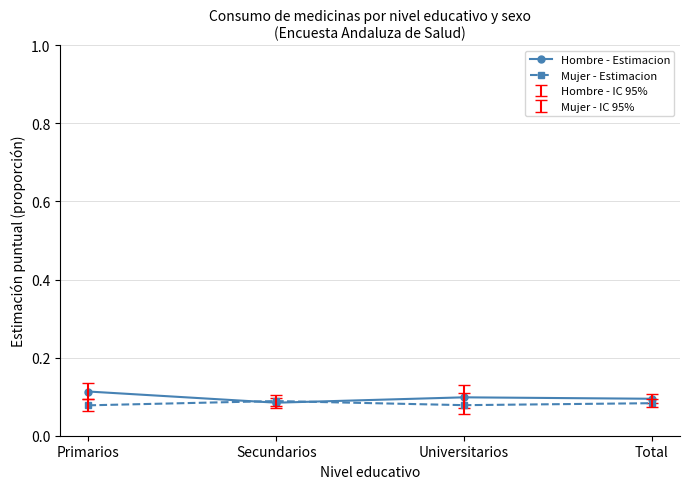

At which label does Hombre - Estimacion reach its peak?

Primarios